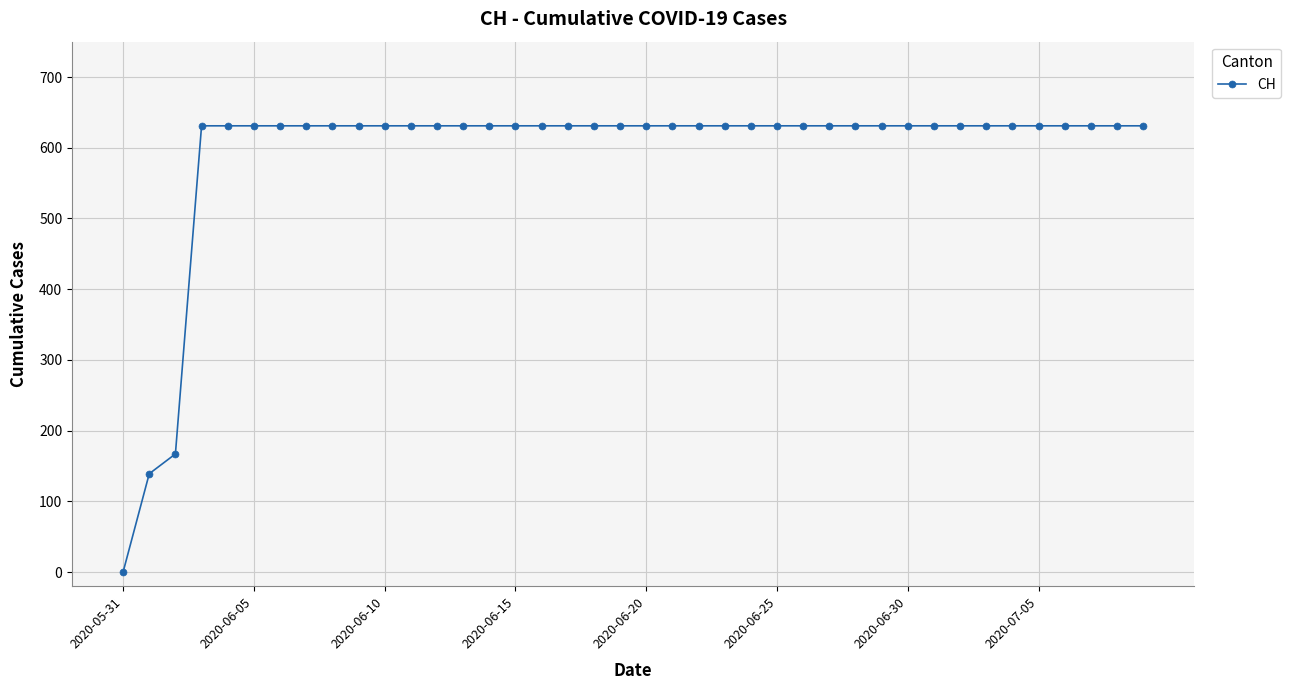

What is the greatest value displayed?

631